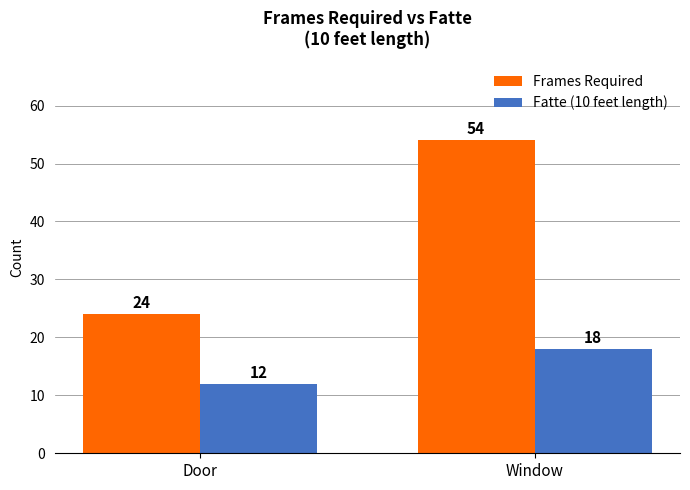

Reading left to right, what are all the values shown in this chart?

Frames Required: 24	54
Fatte (10 feet length): 12	18